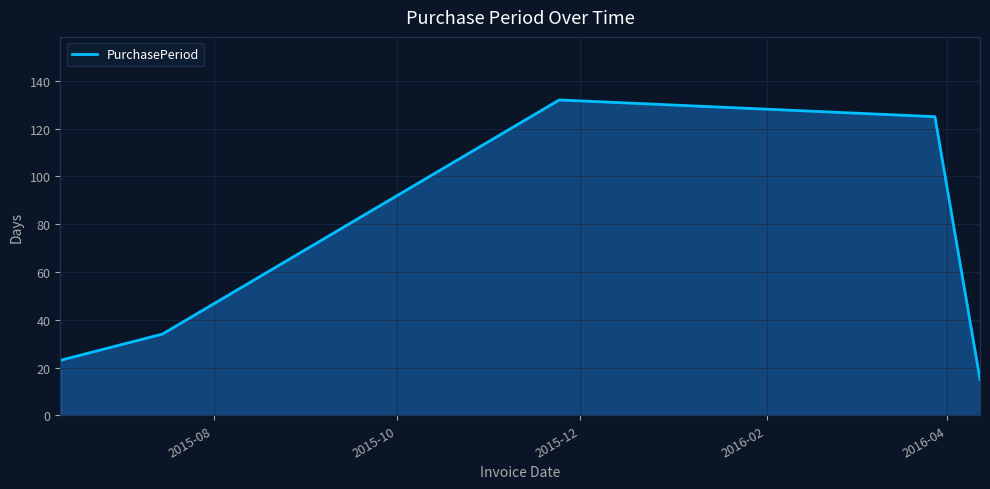

How many series are shown in this chart?

1